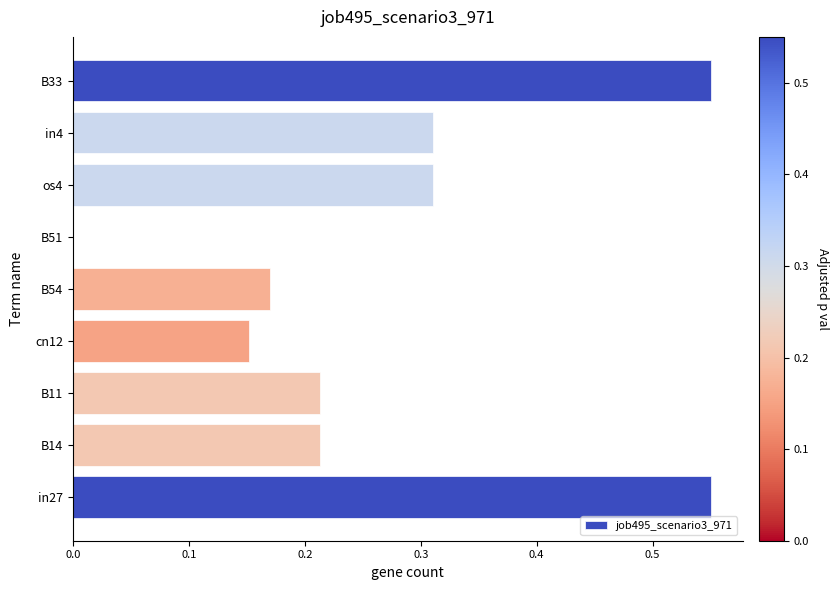

What is the sum of the values at B33 and B11?

0.8